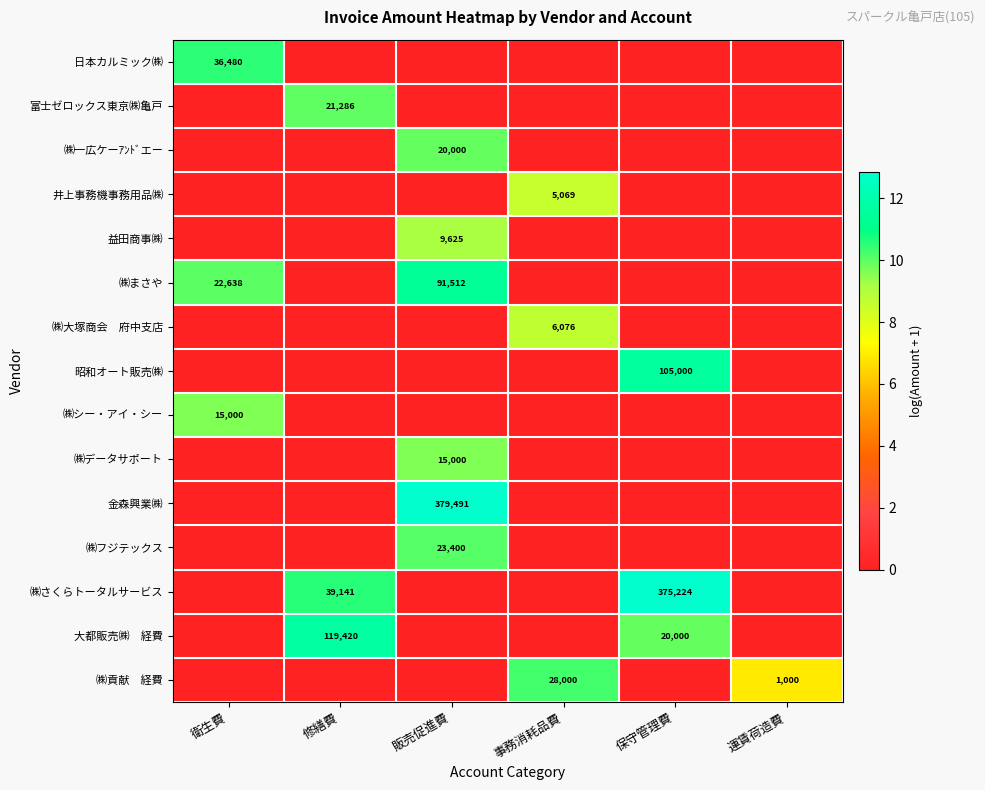

Which category has the lowest value in the ㈱まさや series?

修繕費